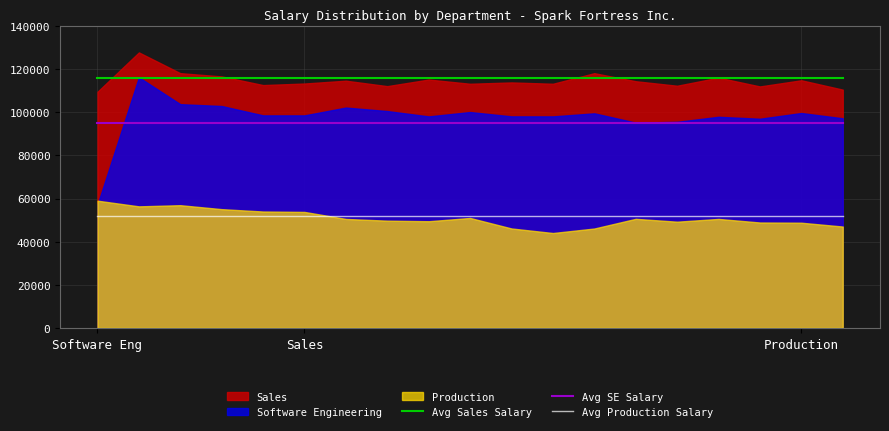

What is the difference between the highest and lowest values at 11?

63622.3